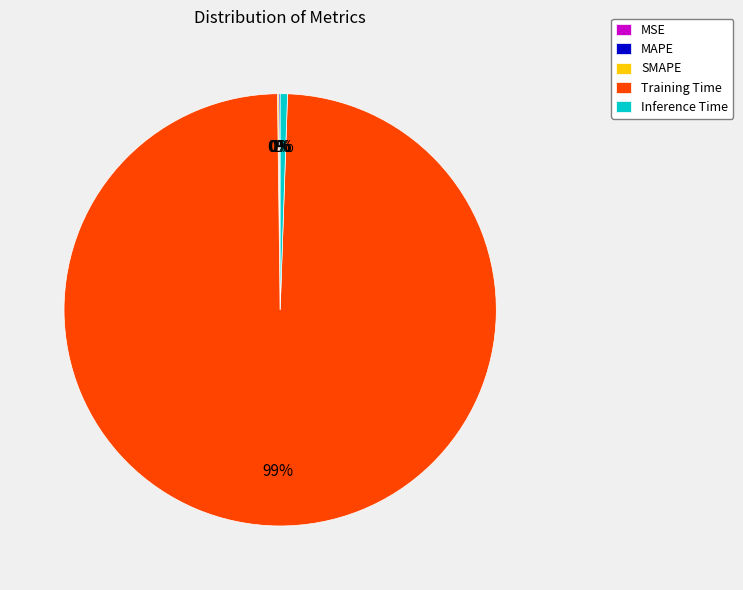

Does Training Time represent more than half of the total?

Yes